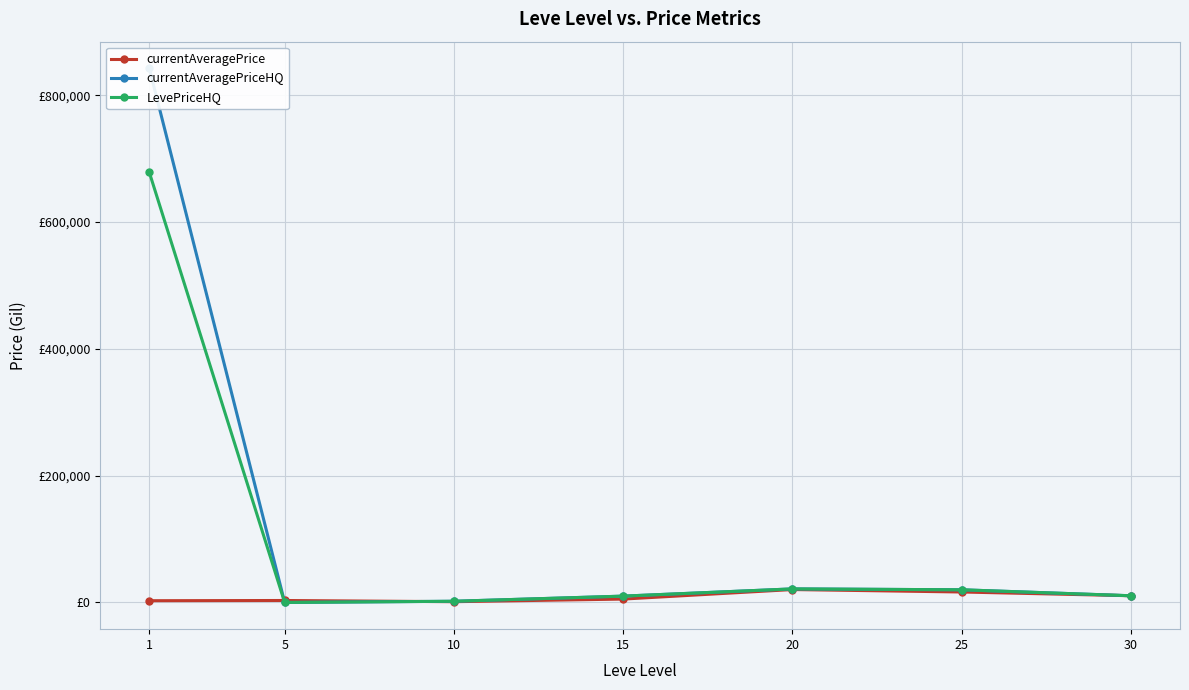

How many interior local peaks does the currentAveragePriceHQ series have?

1